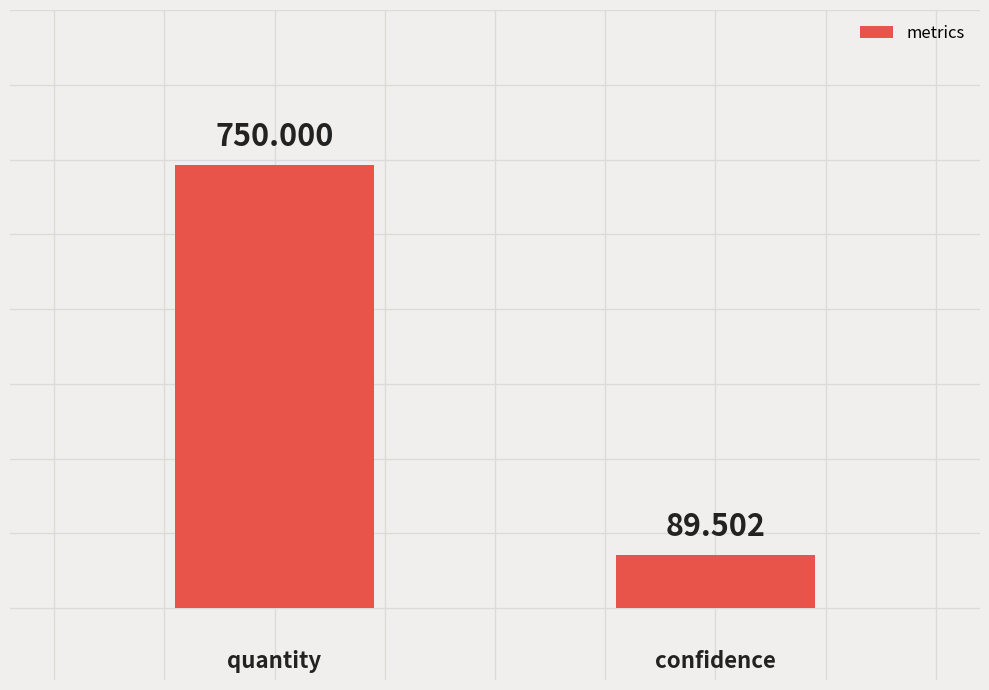

What is the smallest value displayed?

89.5